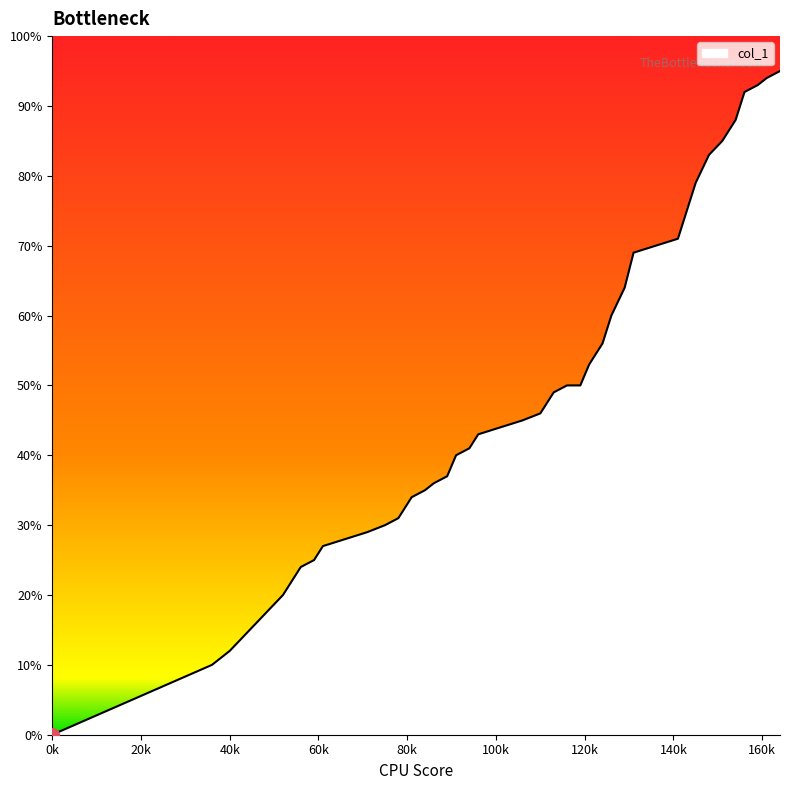

True or false: the data has more than 1 interior local peaks.

False